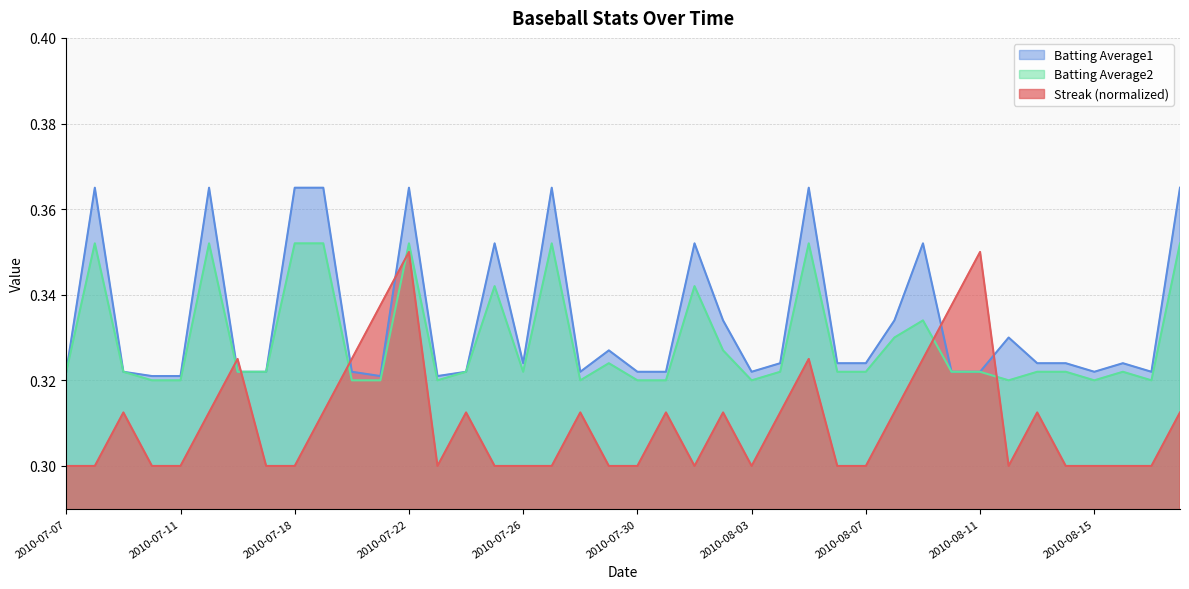

How many distinct data groups are displayed?

3